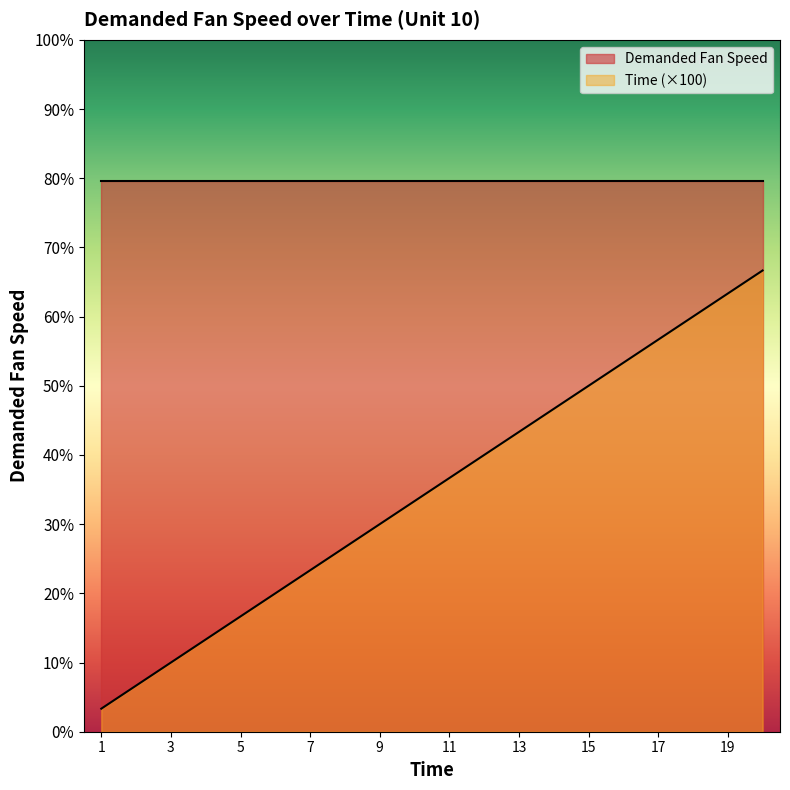

What value does the data have at 2?

200